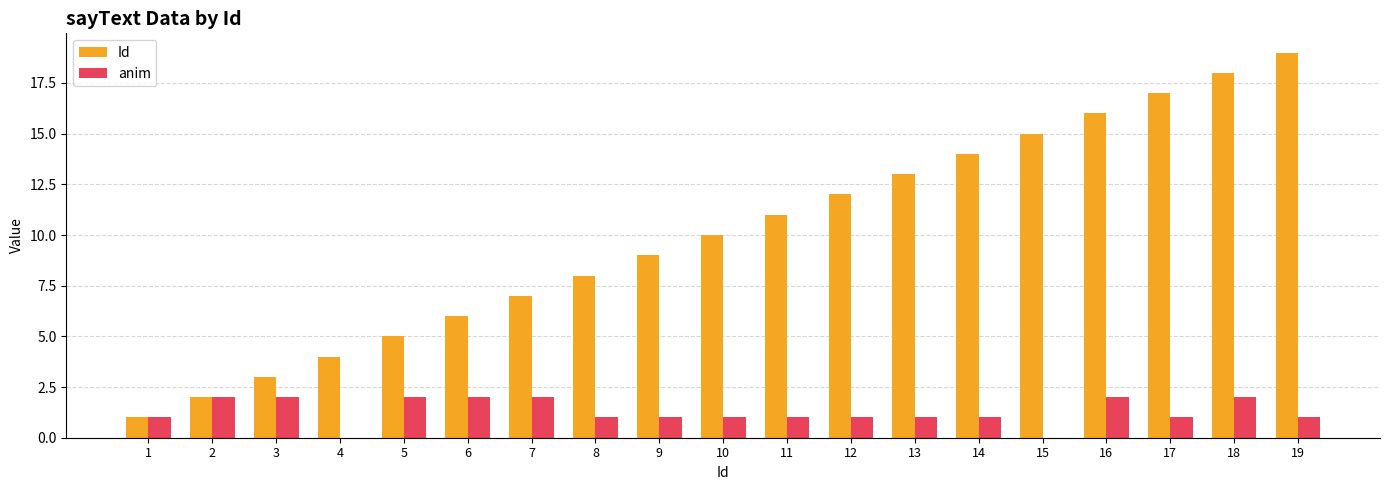

Read the anim value at 14.

1